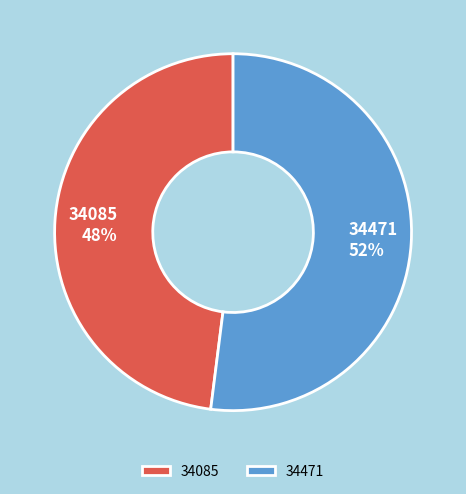

The 34085 slice represents 48% of the pie. True or false?

True